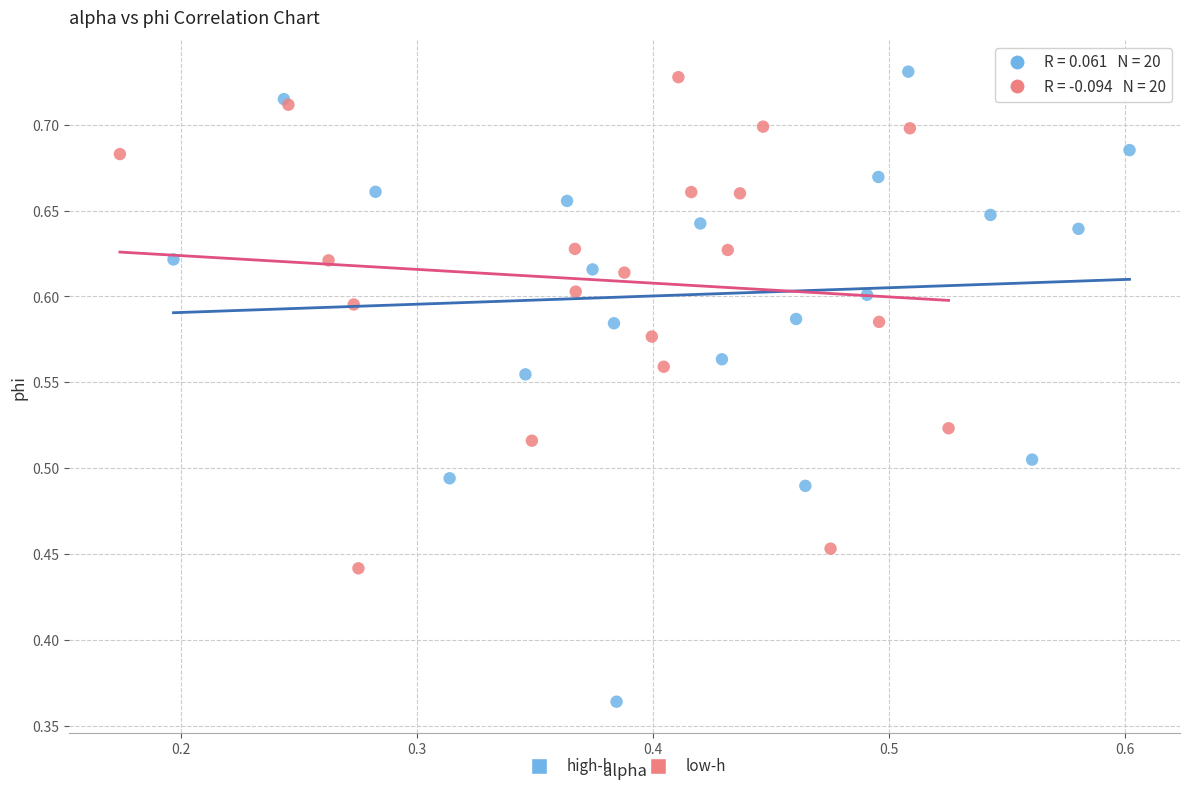

Which series reaches the minimum Y coordinate?

high-h